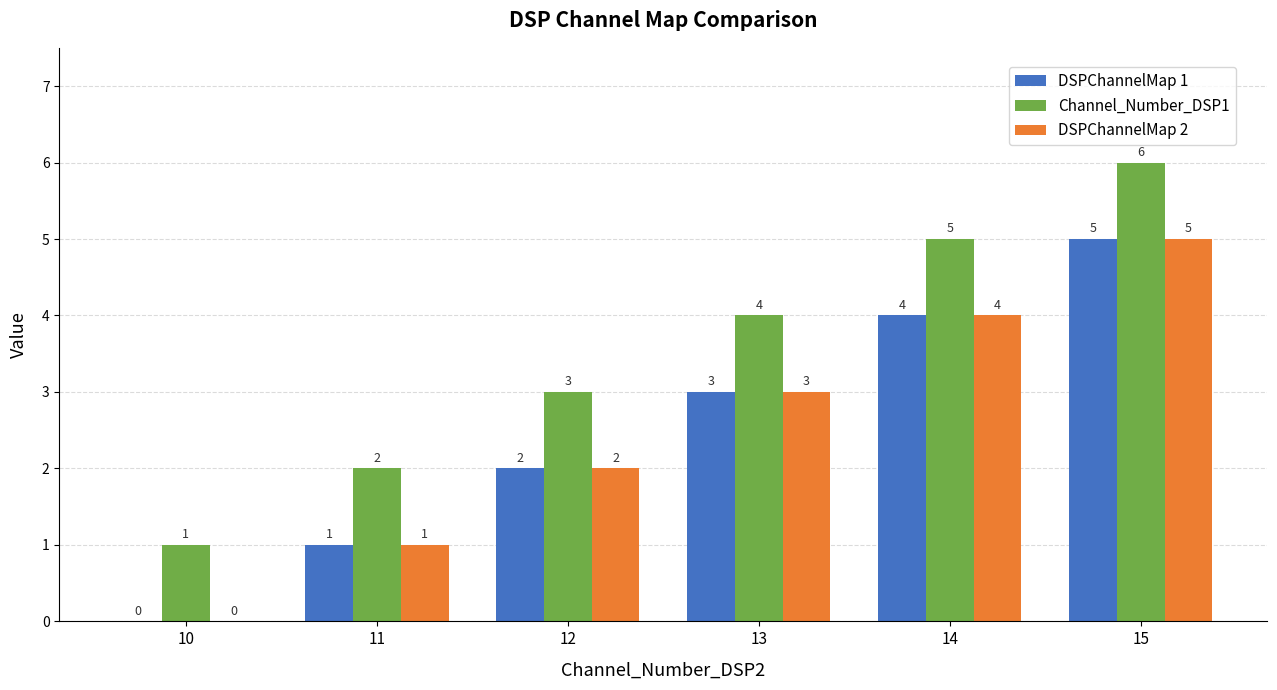

The DSPChannelMap 2 series shows 1 at 13. True or false?

False